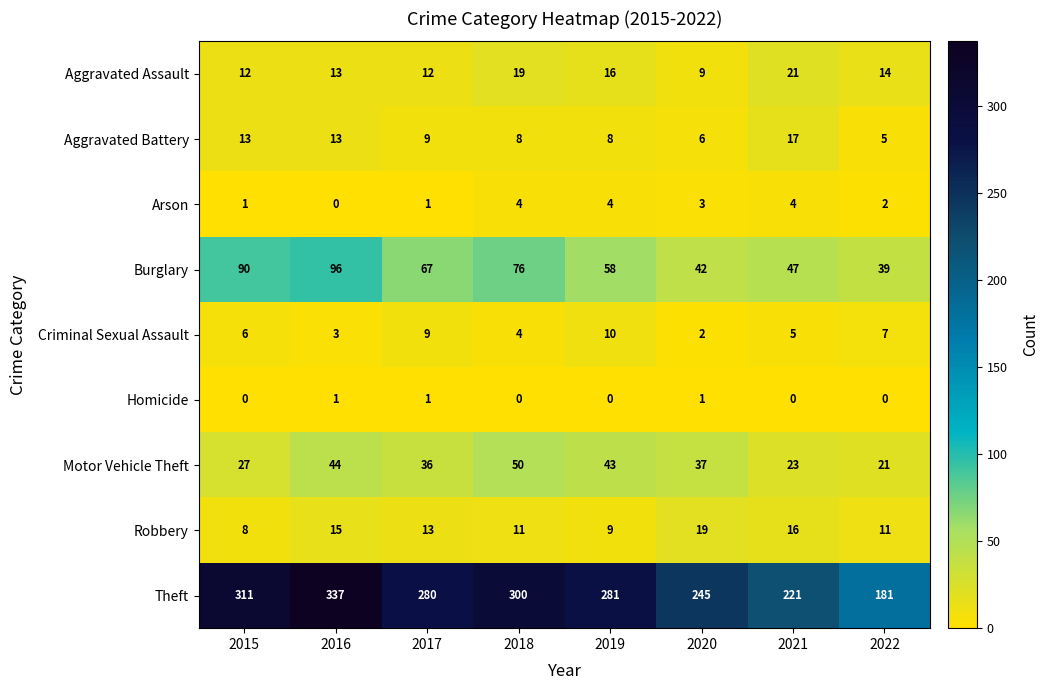

What is the difference between the second highest and minimum values in the Aggravated Assault series?

10